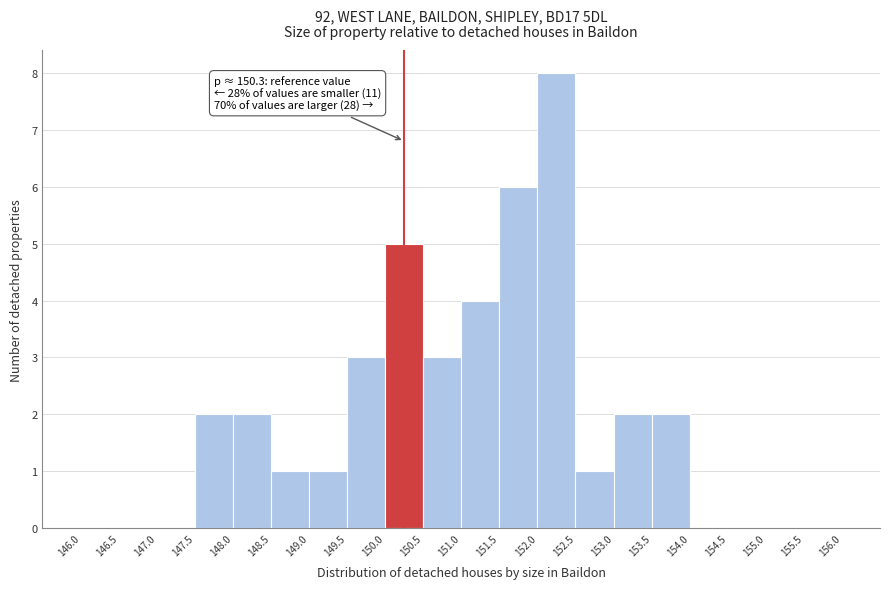

Which range on the x-axis has the tallest bar?

152.0 to 152.5